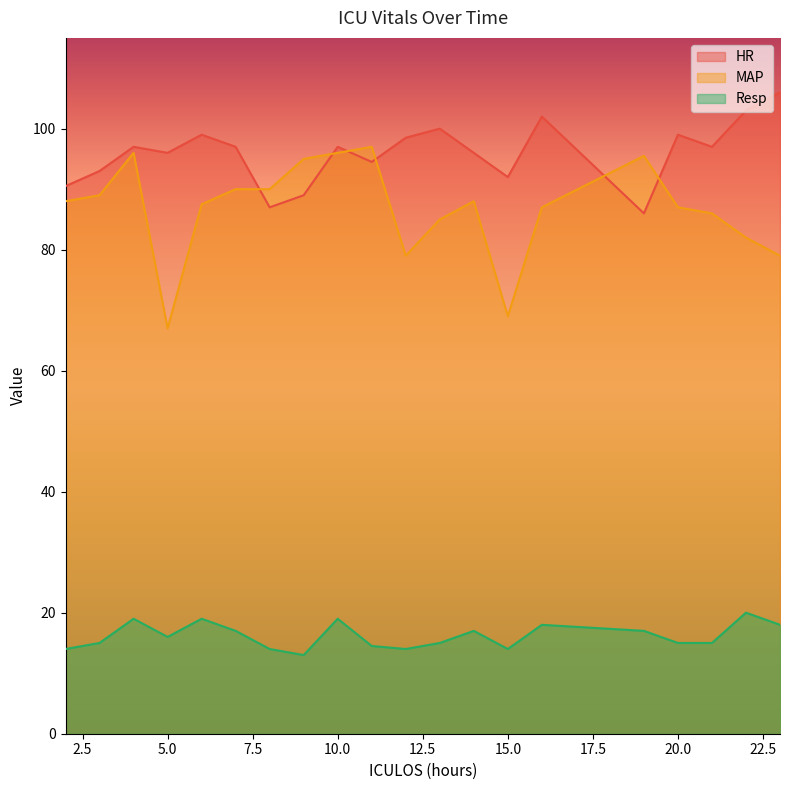

What is the difference between the Resp values at 11 and 22?

5.5